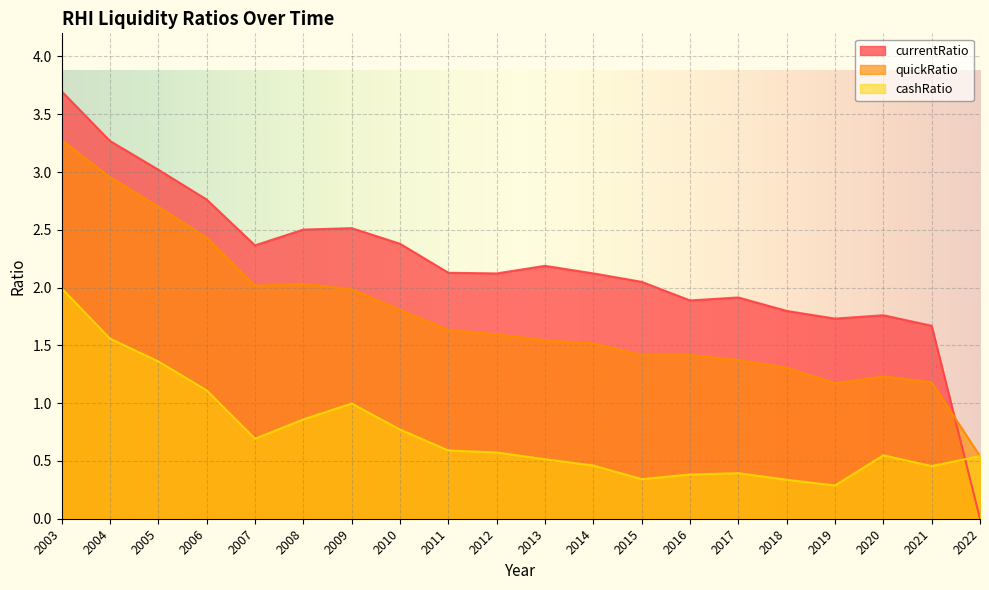

At which category does cashRatio reach its first local peak?

2009